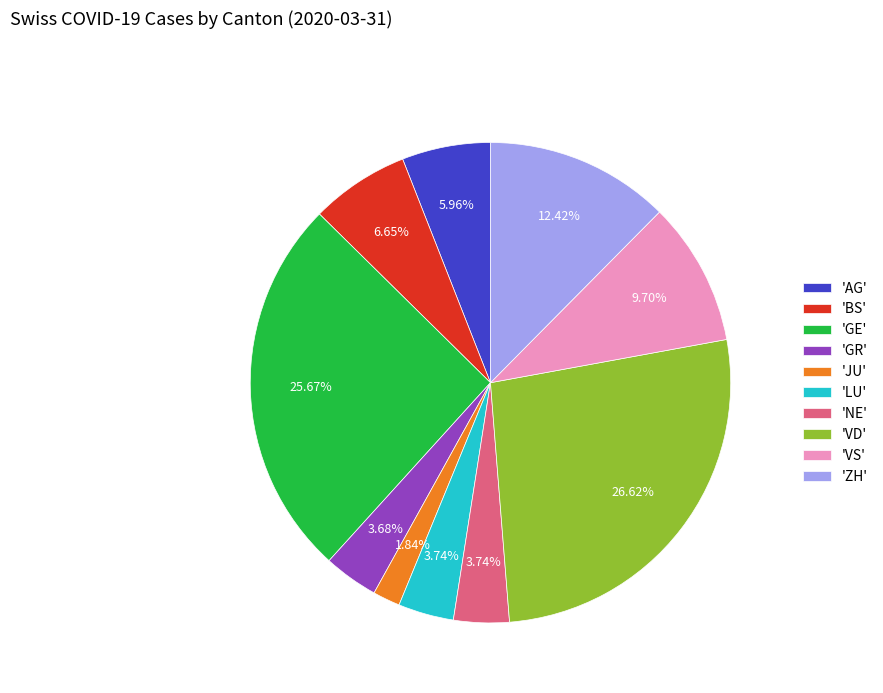

Count the number of slices in the pie.

10